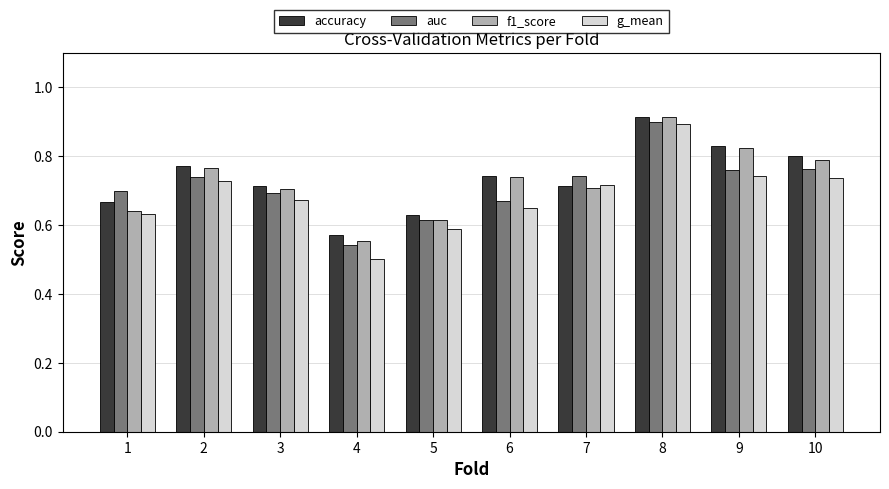

At which label is accuracy closest to 0?

4